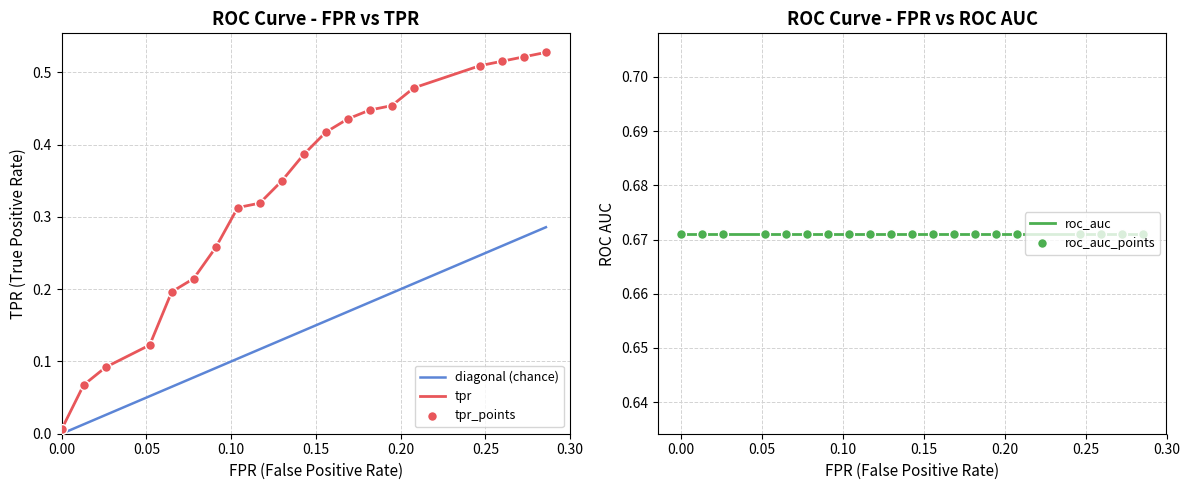

Which series has the widest spread of Y values?

tpr